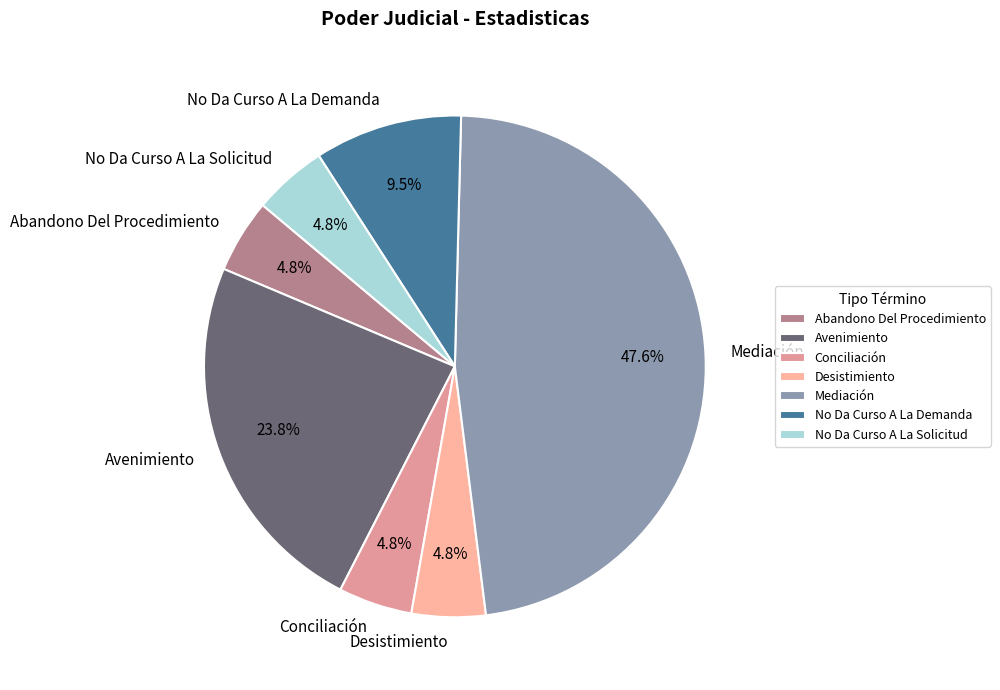

Which slice is the largest?

Mediación